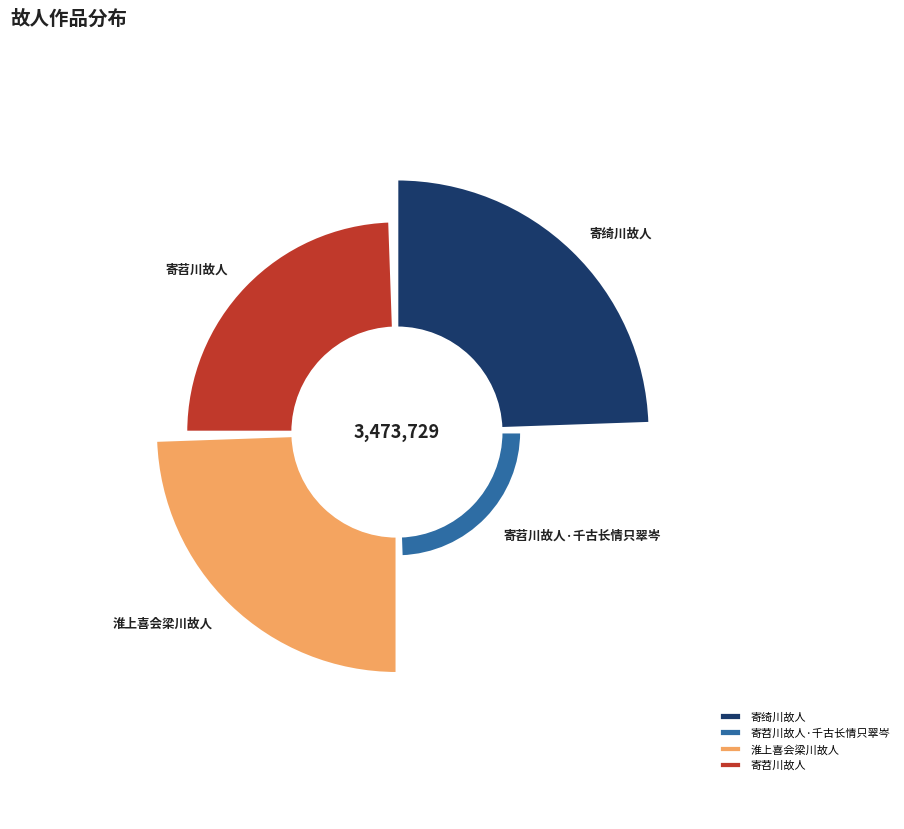

Does any single category account for the majority?

No